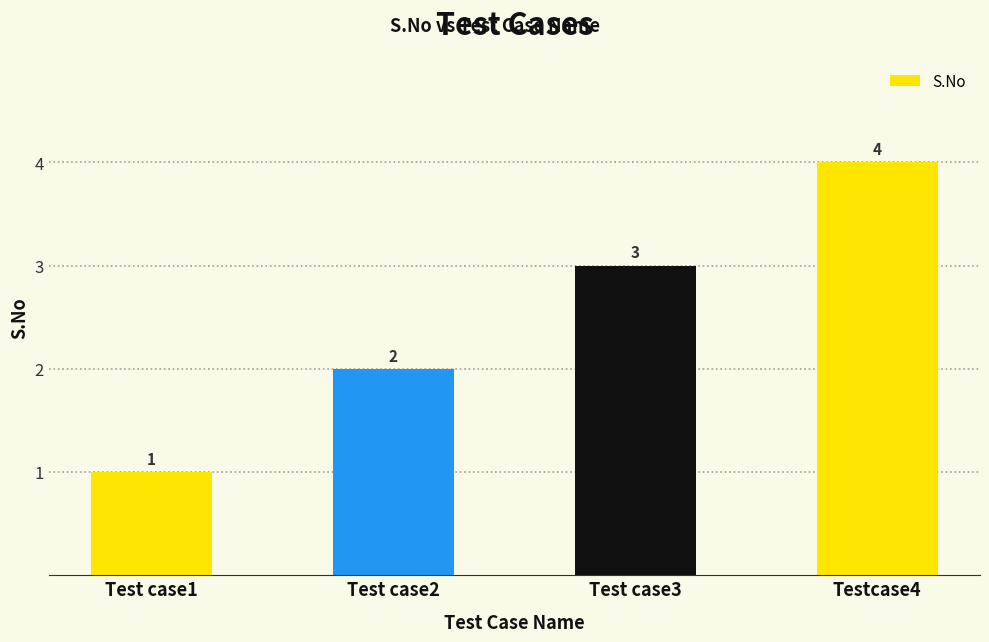

What is the difference between the second highest and second lowest values?

1